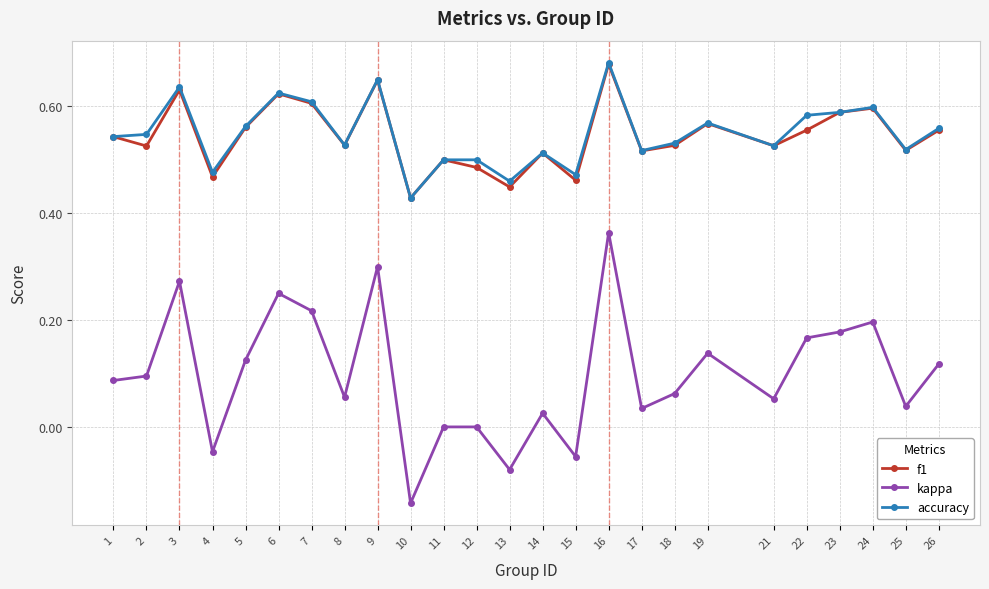

The accuracy series shows 0.6 at 23. True or false?

True